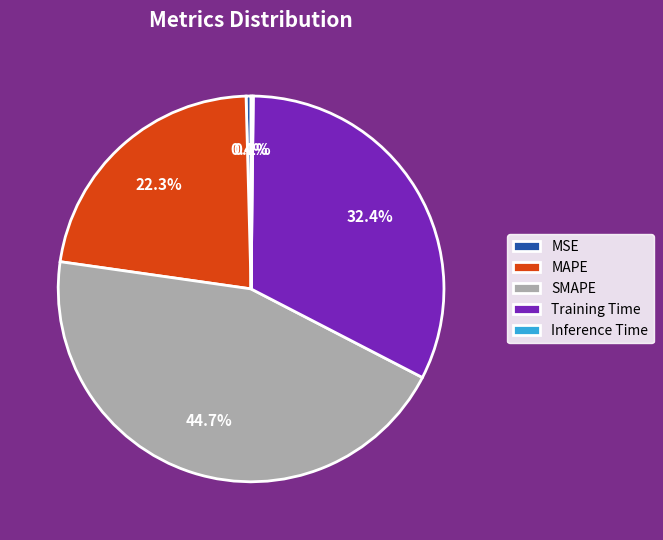

Between Training Time and MSE, which is larger?

Training Time